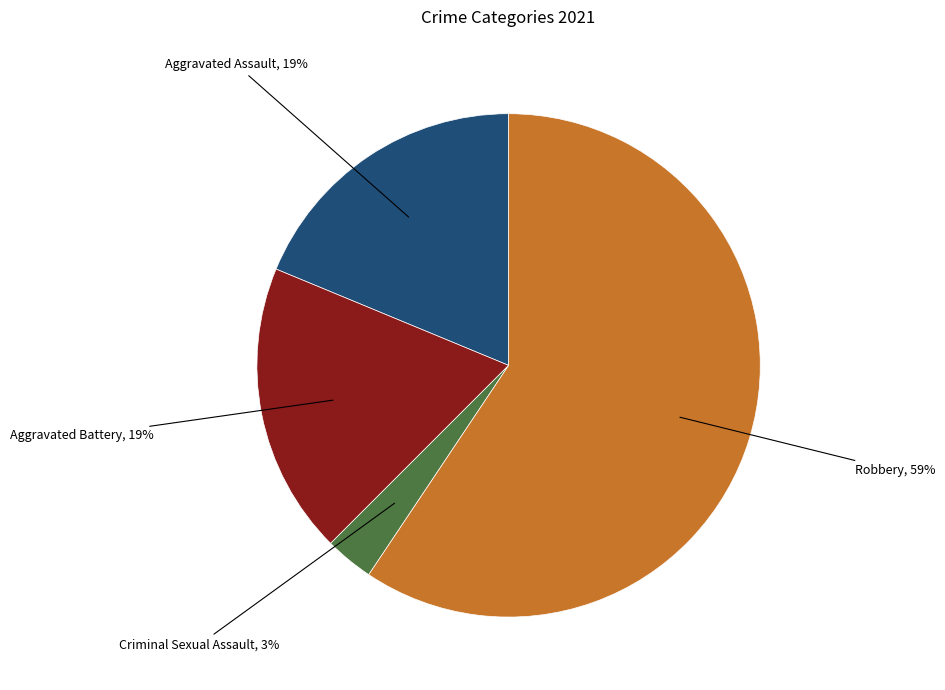

To the nearest percent, what is the difference between the largest and smallest slice percentages?

56%